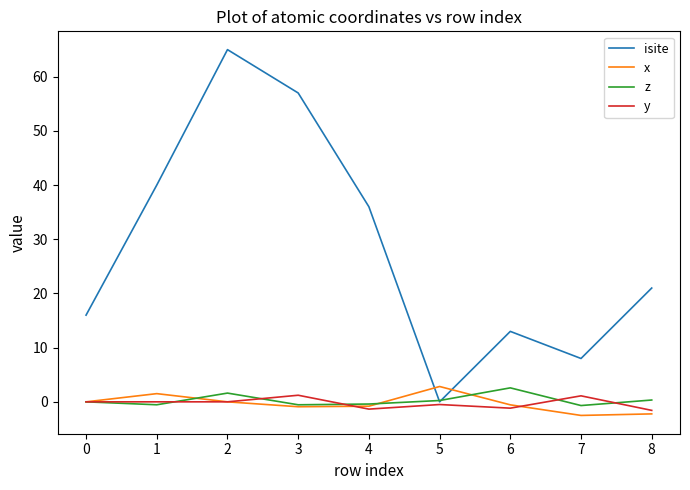

Which category has the highest value across all series?

2